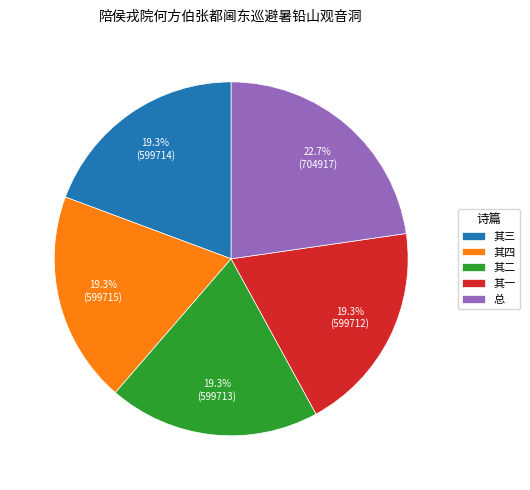

Combined, do 其一 and 其三 account for over 50%?

No